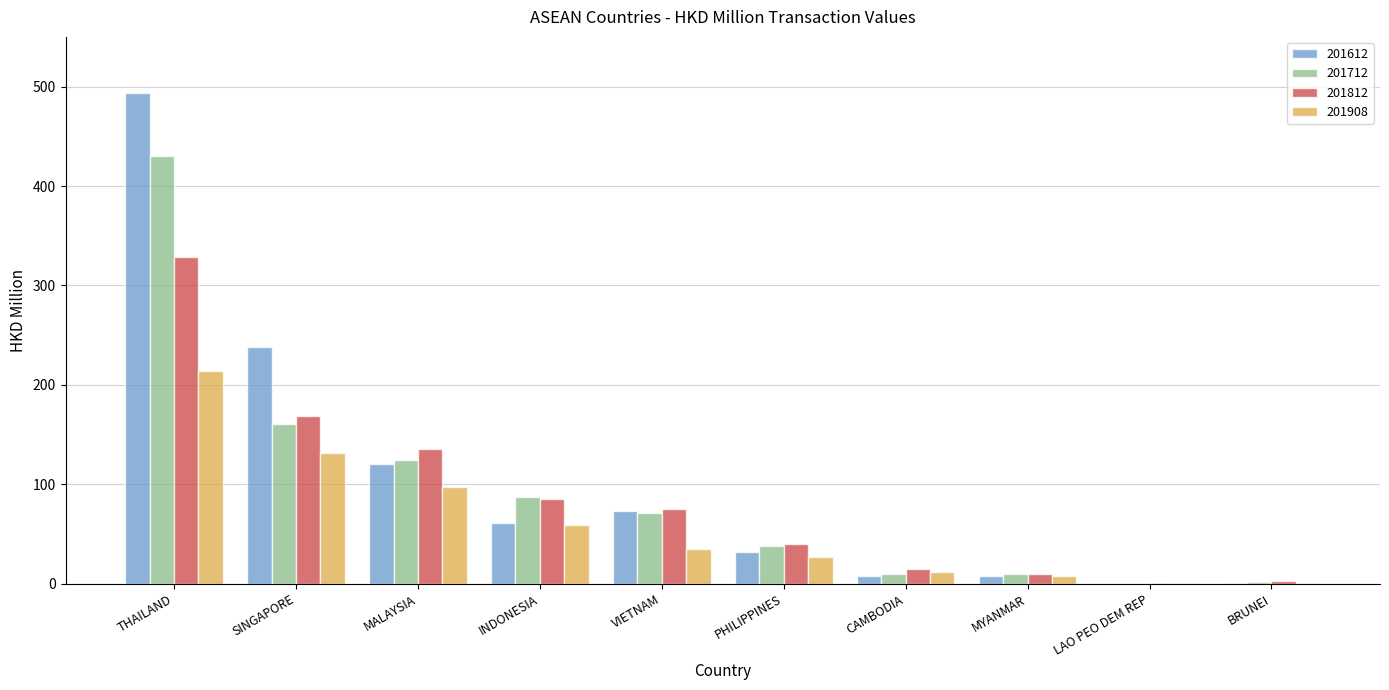

Which label corresponds to the largest value in the chart?

THAILAND